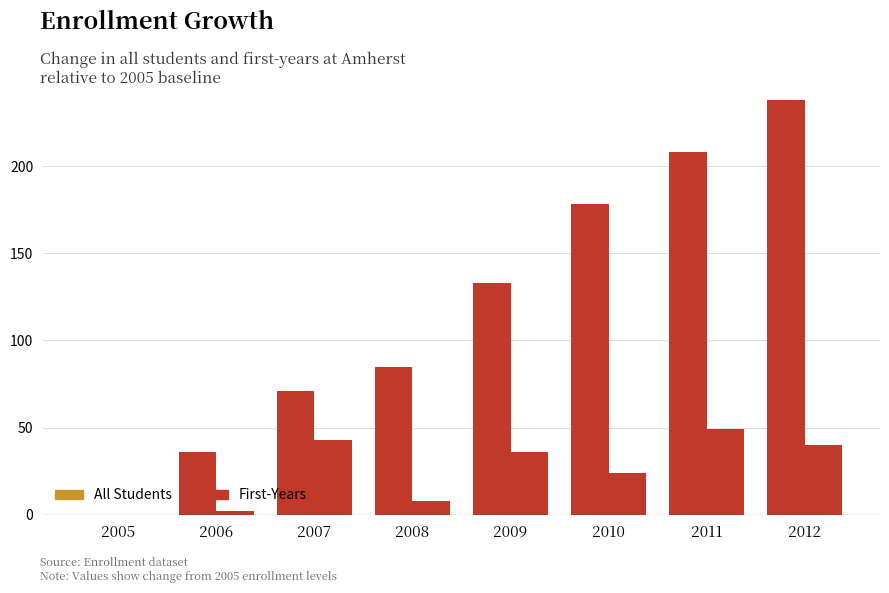

Are the bars horizontal?

No